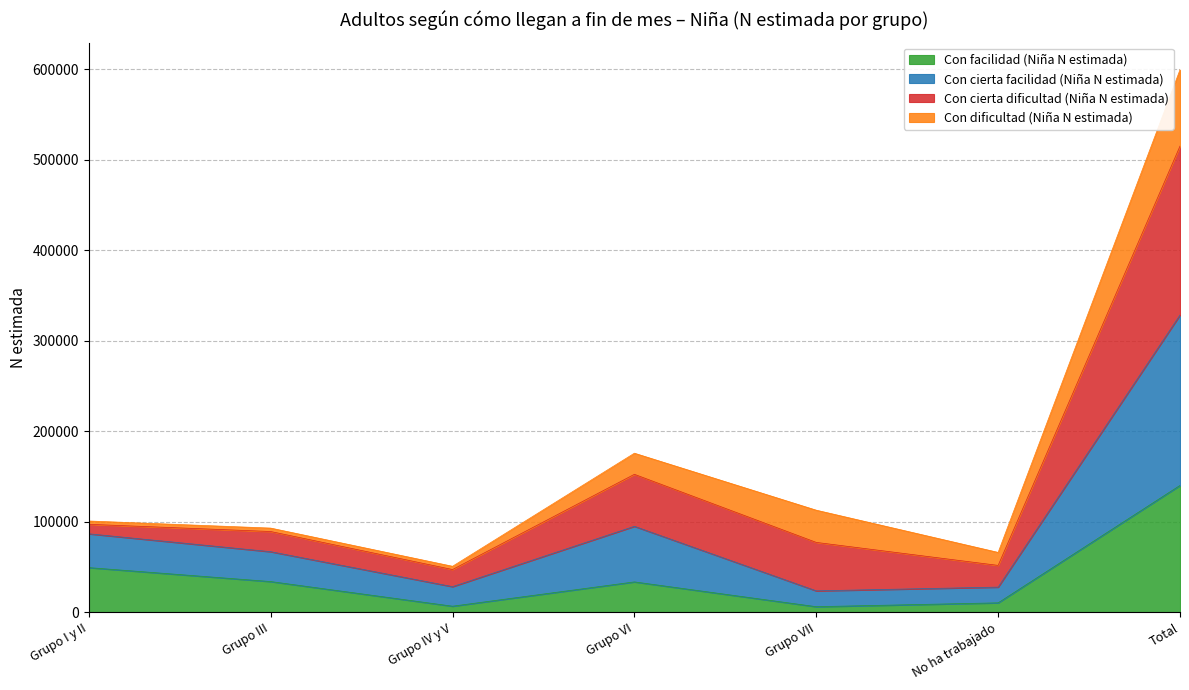

Which category has the highest value in the Con facilidad (Niña N estimada) series?

Total